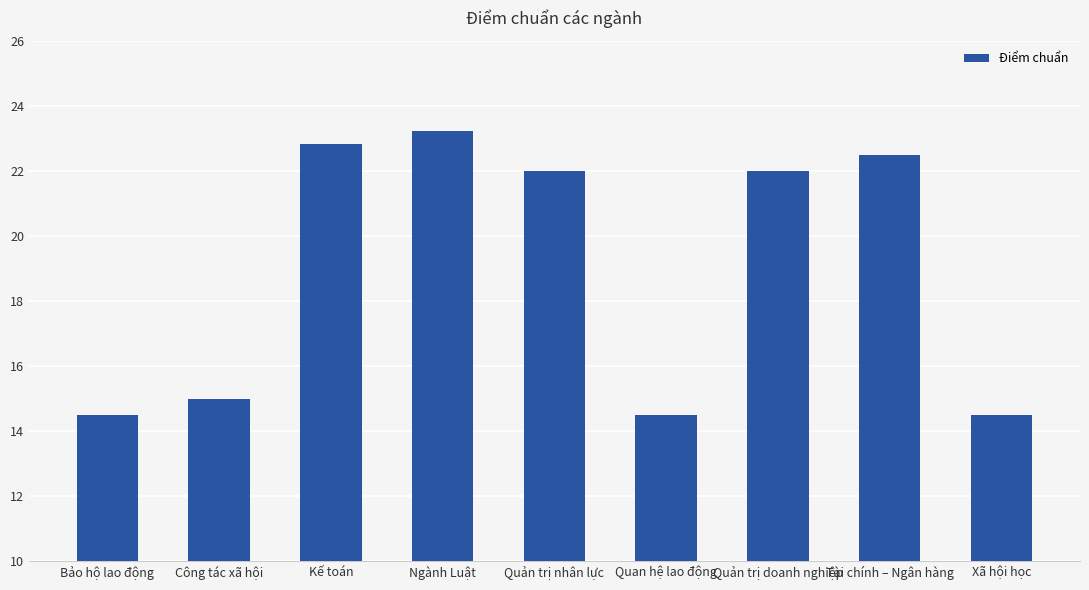

How many bars are there in total?

9